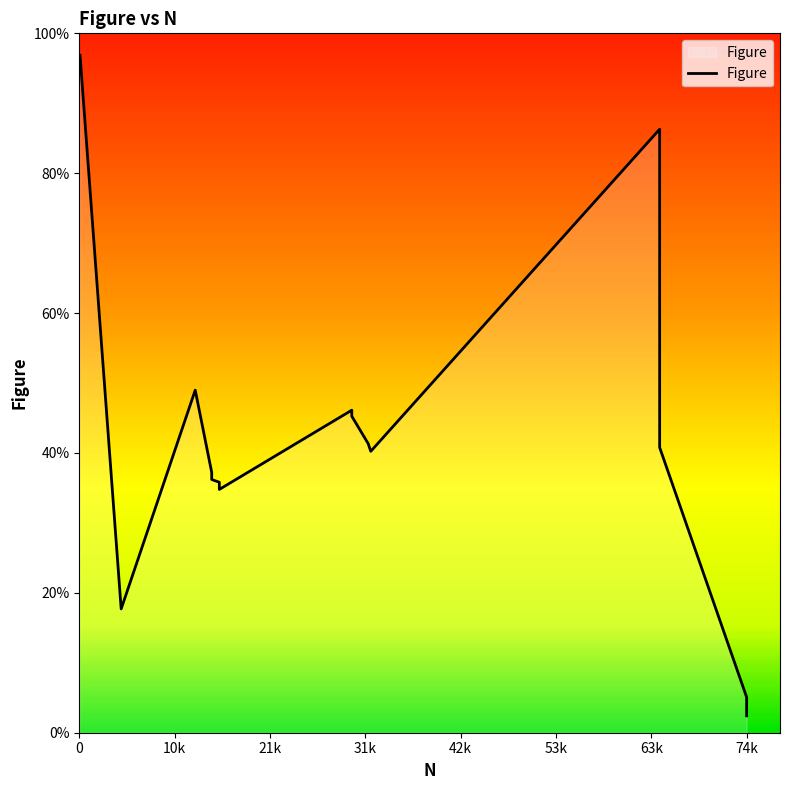

True or false: the data shows 0.0 at liberal parent.

False